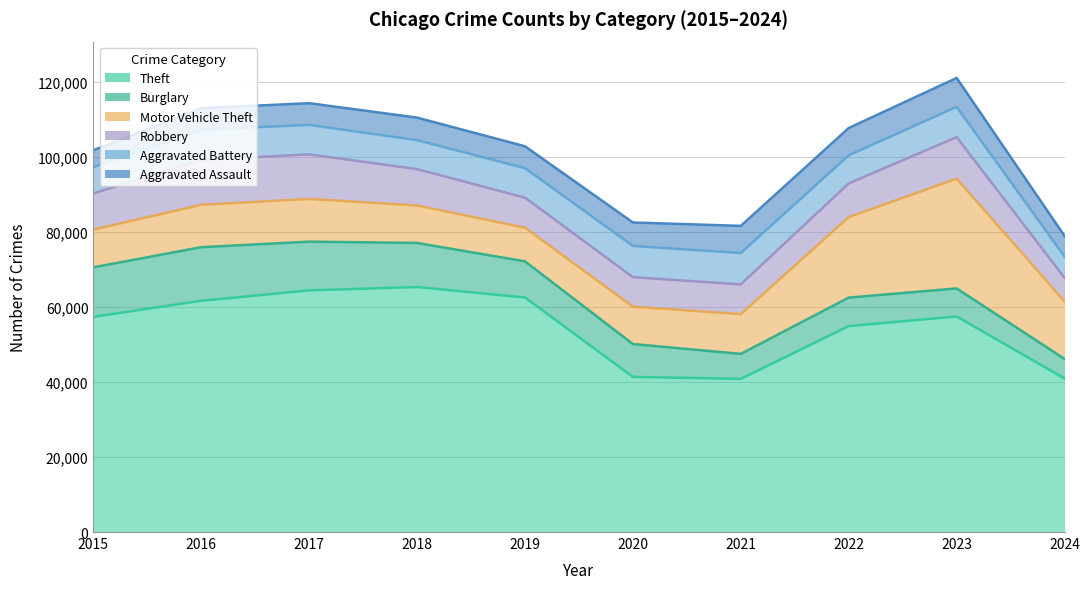

True or false: Aggravated Assault and Motor Vehicle Theft cross at least once.

False